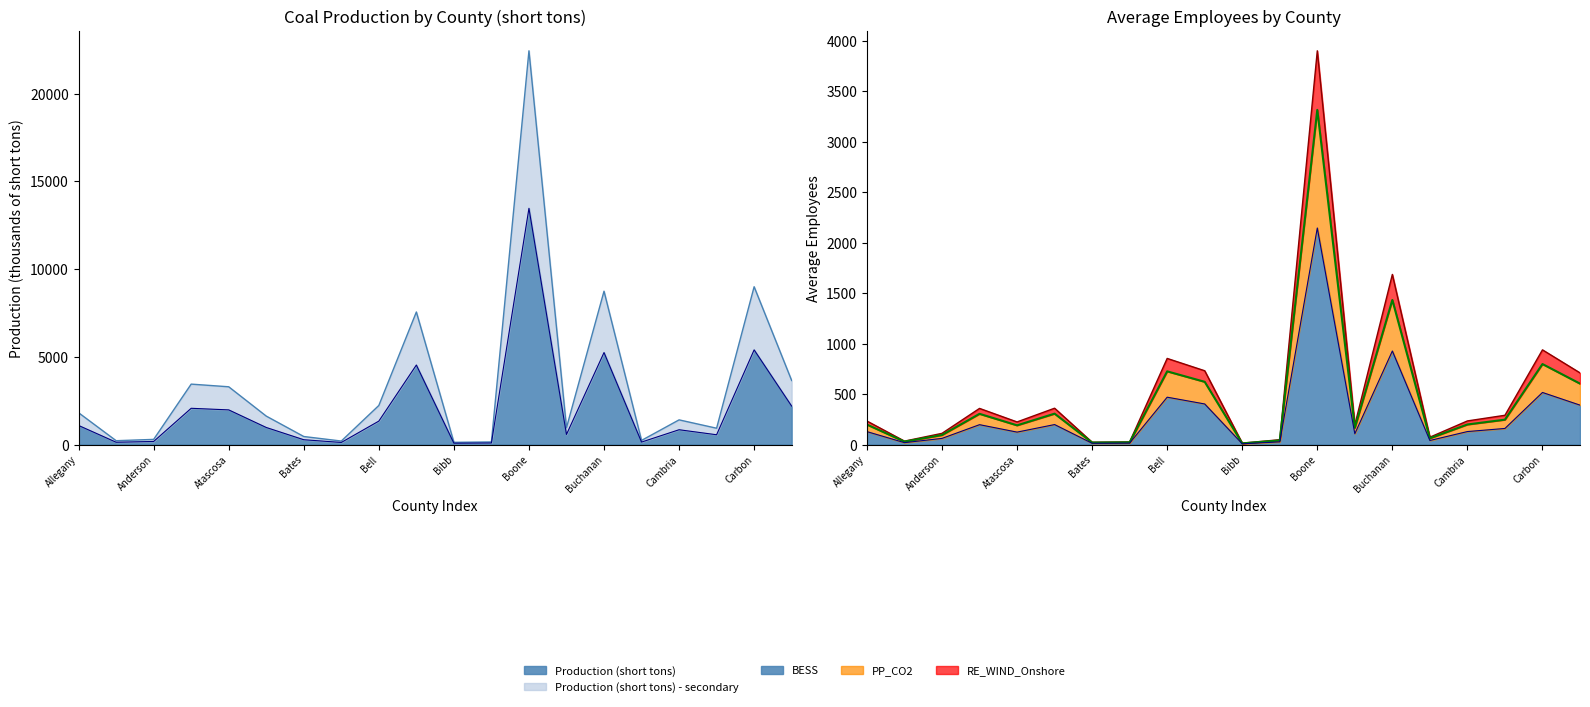

The value of Average Employees at Breathitt_Kentucky is 305.7. True or false?

False